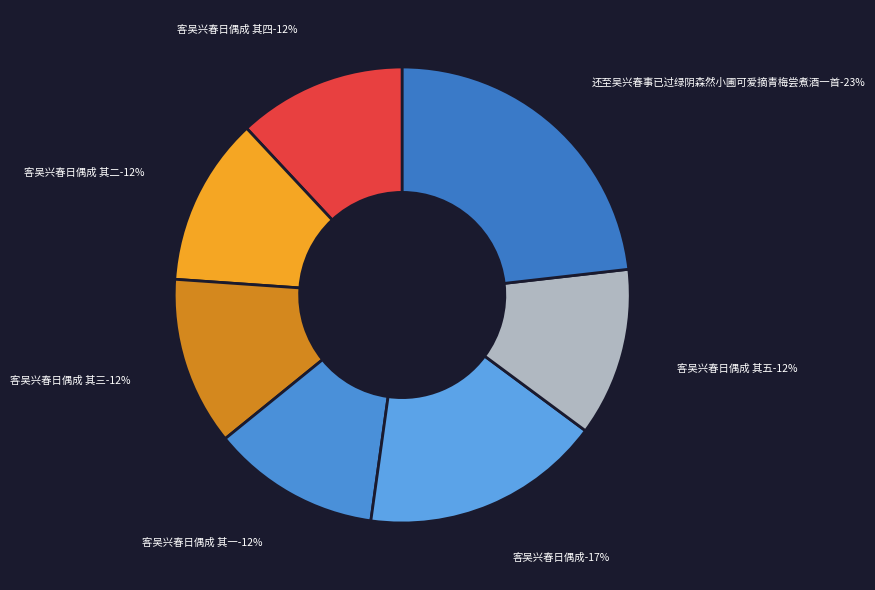

How many slices are in this pie chart?

7